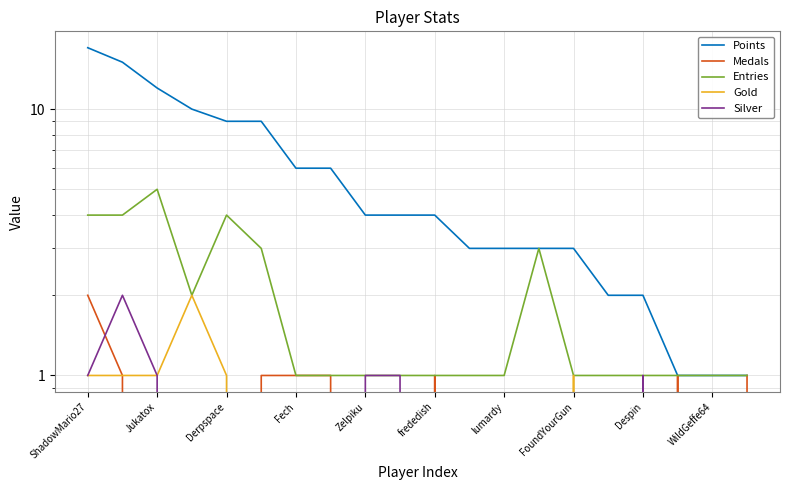

Which has a higher value, lumardy or FoundYourGun?

lumardy